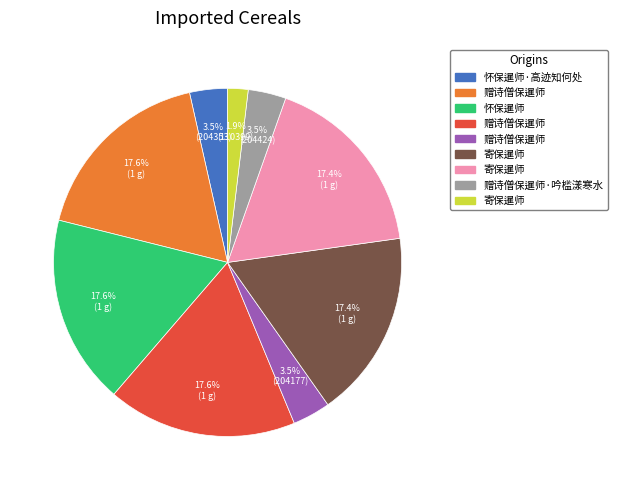

Is there a majority slice in this chart?

No